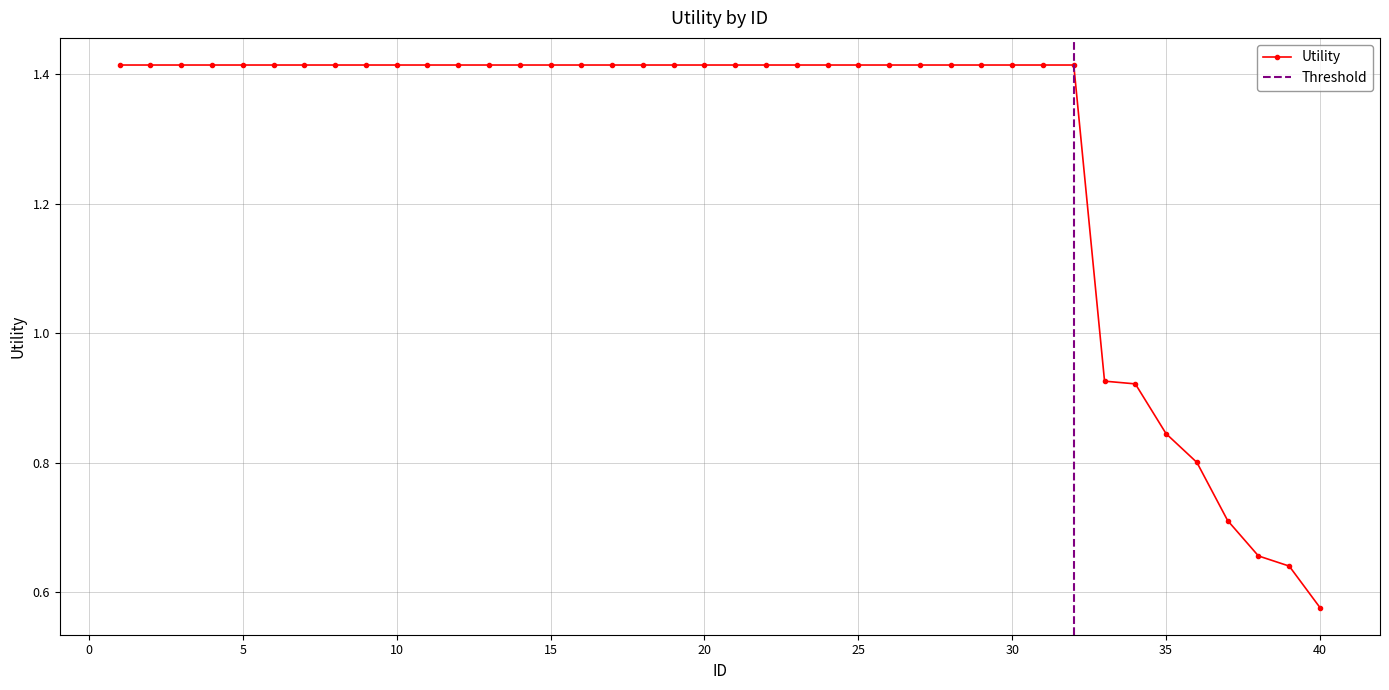

True or false: the data shows 2.0 at 5.

False